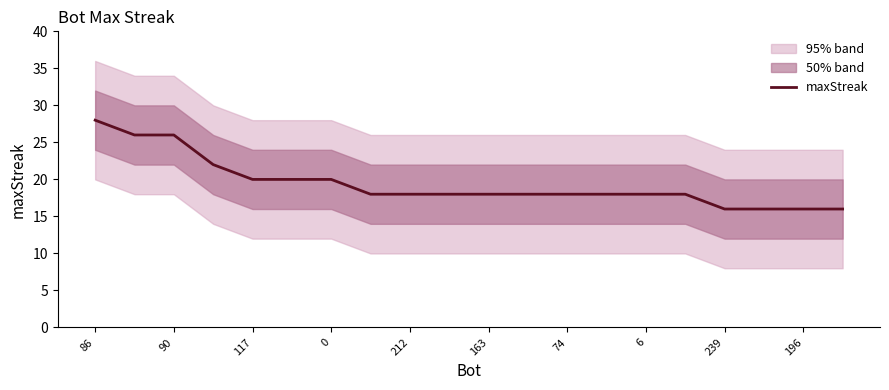

The maxStreak series shows 9 at 239. True or false?

False